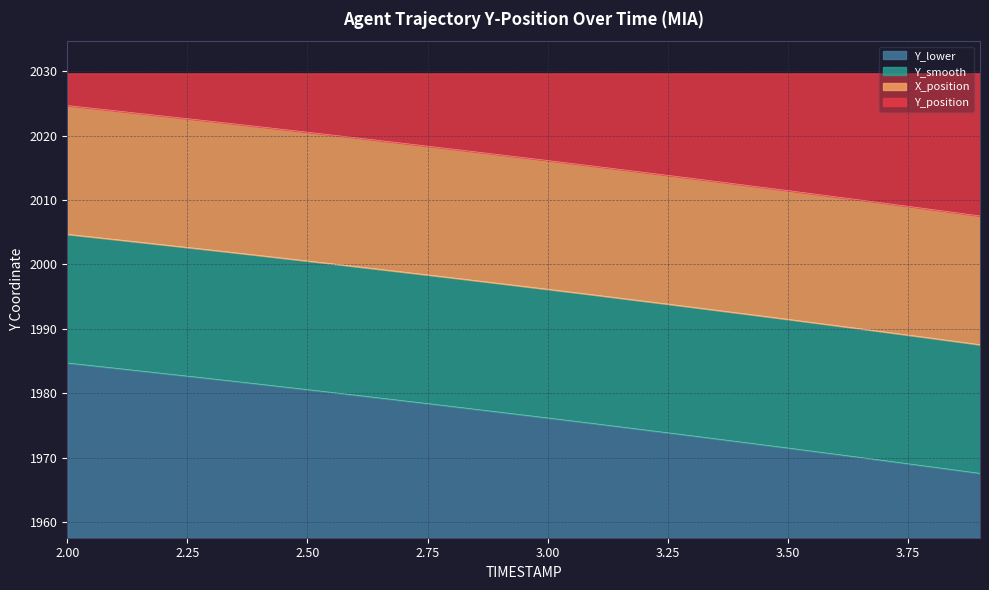

What is the label of the 10th point from the right?

3.0